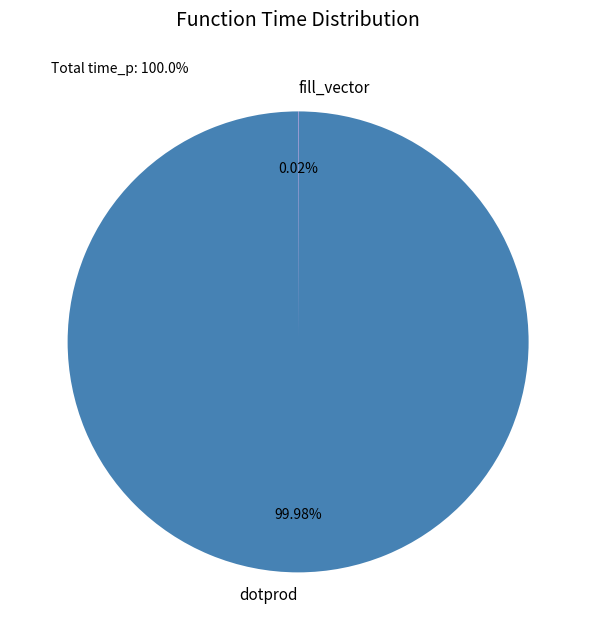

What percentage is the dotprod slice, to the nearest percent?

100%